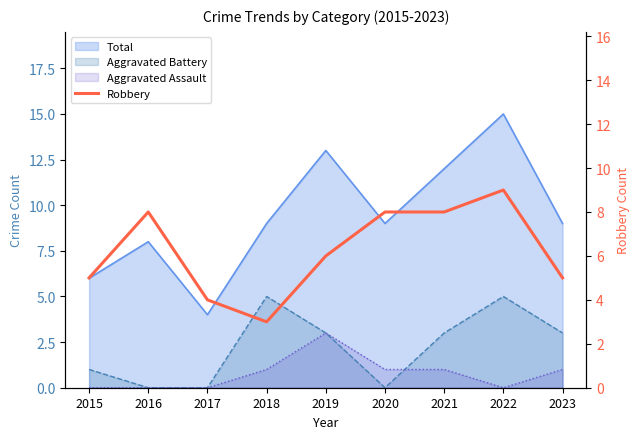

How many categories are shown in the chart?

9